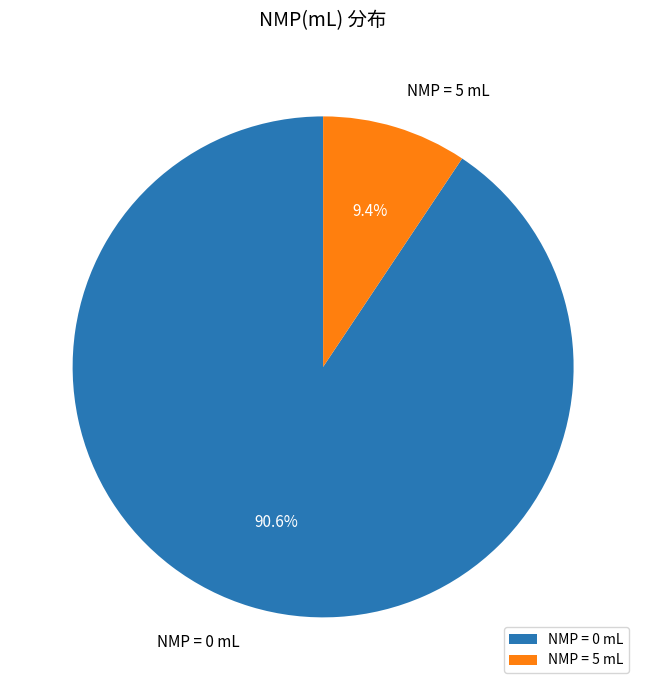

Between NMP = 5 mL and NMP = 0 mL, which is larger?

NMP = 0 mL